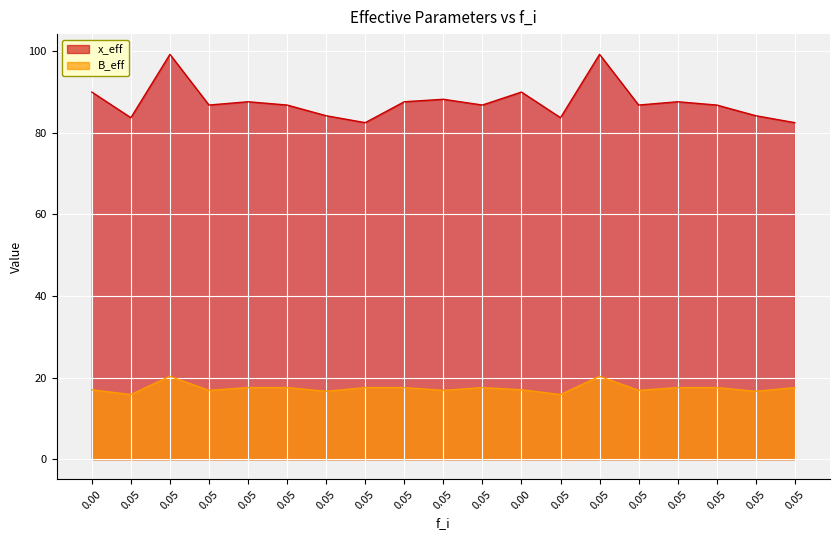

What is the label of the 16th point from the left?

0.05